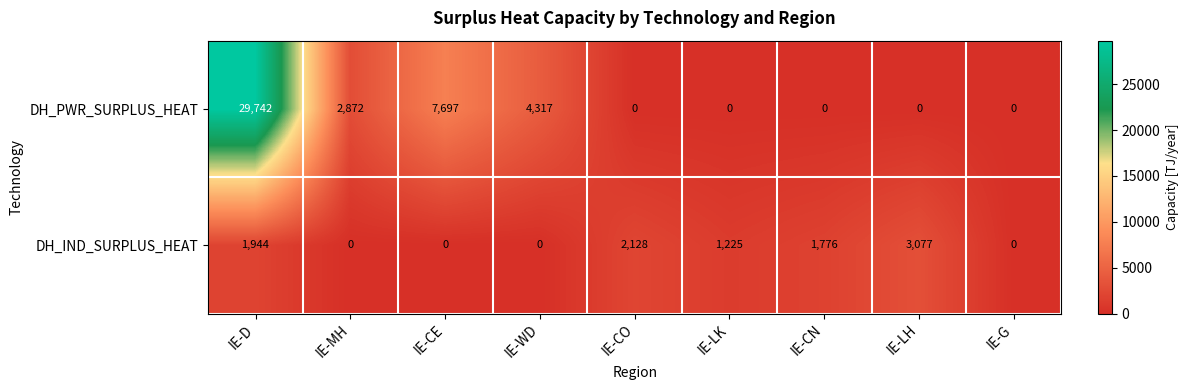

Reading right to left, extract all data points from this chart.

DH_PWR_SURPLUS_HEAT: IE-G=0	IE-LH=0	IE-CN=0	IE-LK=0	IE-CO=0	IE-WD=4317	IE-CE=7697	IE-MH=2872	IE-D=29742
DH_IND_SURPLUS_HEAT: IE-G=0	IE-LH=3077	IE-CN=1776	IE-LK=1225	IE-CO=2128	IE-WD=0	IE-CE=0	IE-MH=0	IE-D=1944